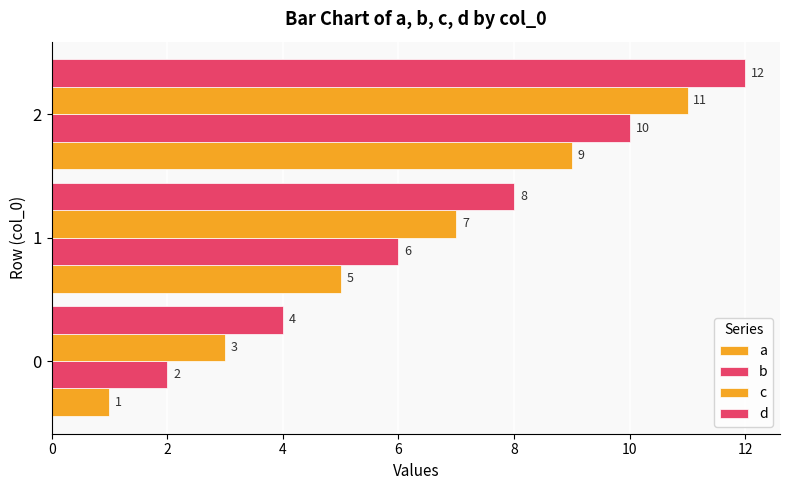

Count the d values in the range 4 to 12.

3